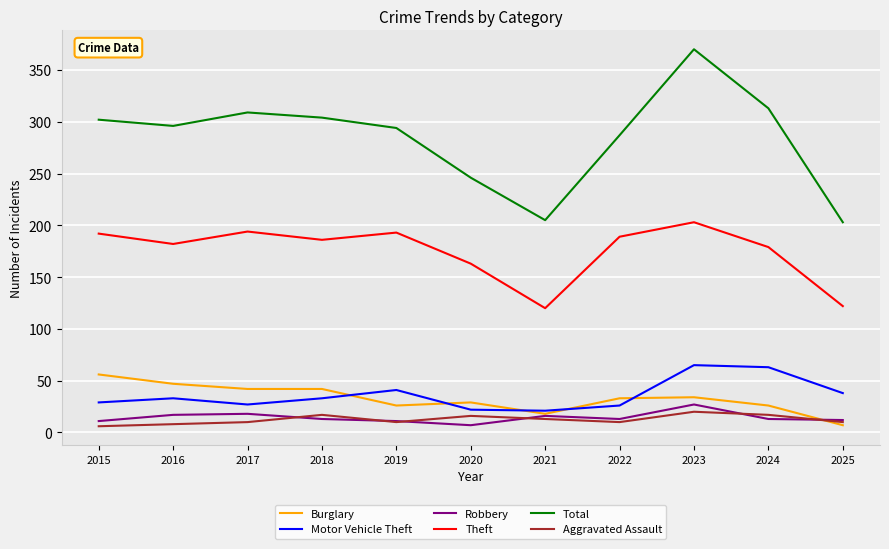

At how many categories does at least one series exceed 112?

11